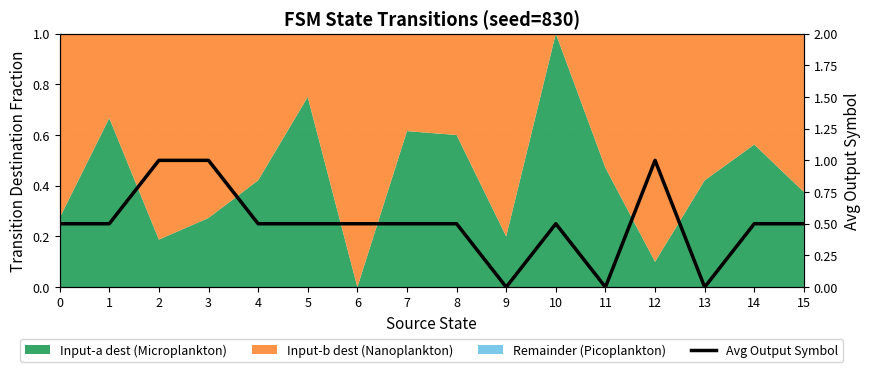

Reading left to right, list all the values displayed in this chart.

0=0.5	1=0.5	2=1.0	3=1.0	4=0.5	5=0.5	6=0.5	7=0.5	8=0.5	9=0.0	10=0.5	11=0.0	12=1.0	13=0.0	14=0.5	15=0.5